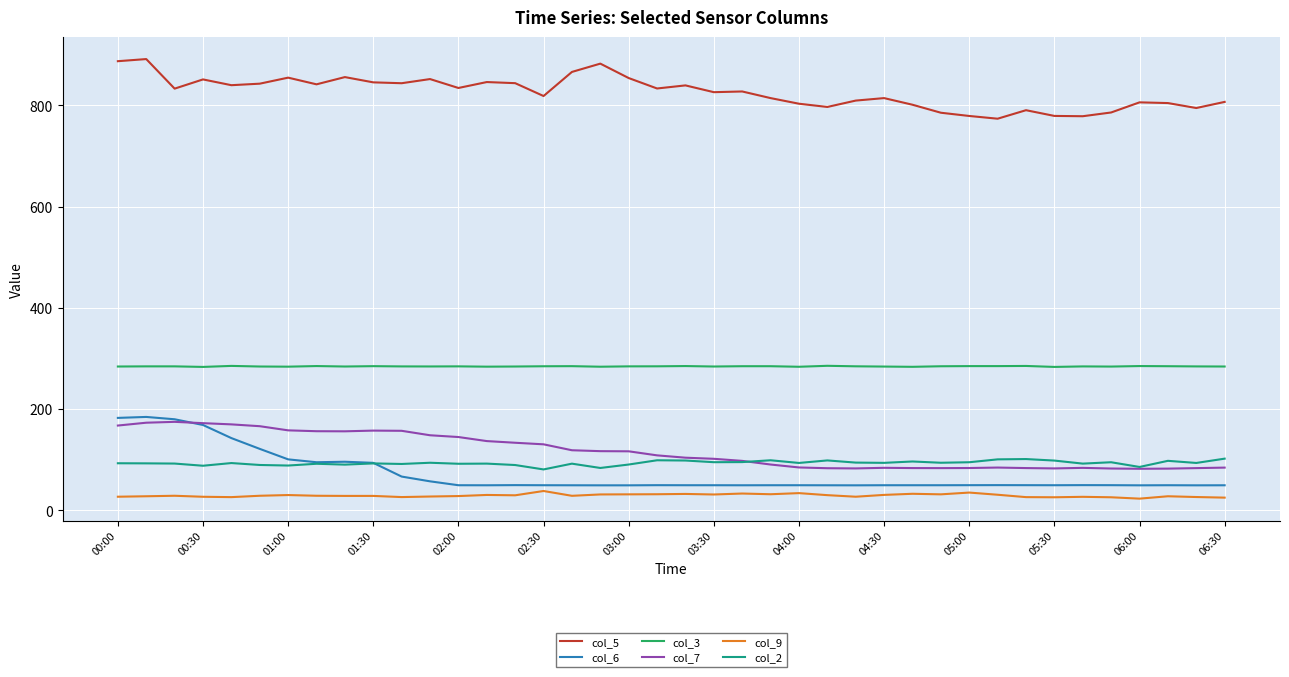

True or false: col_9 has more than 0 points higher than both neighbors.

True